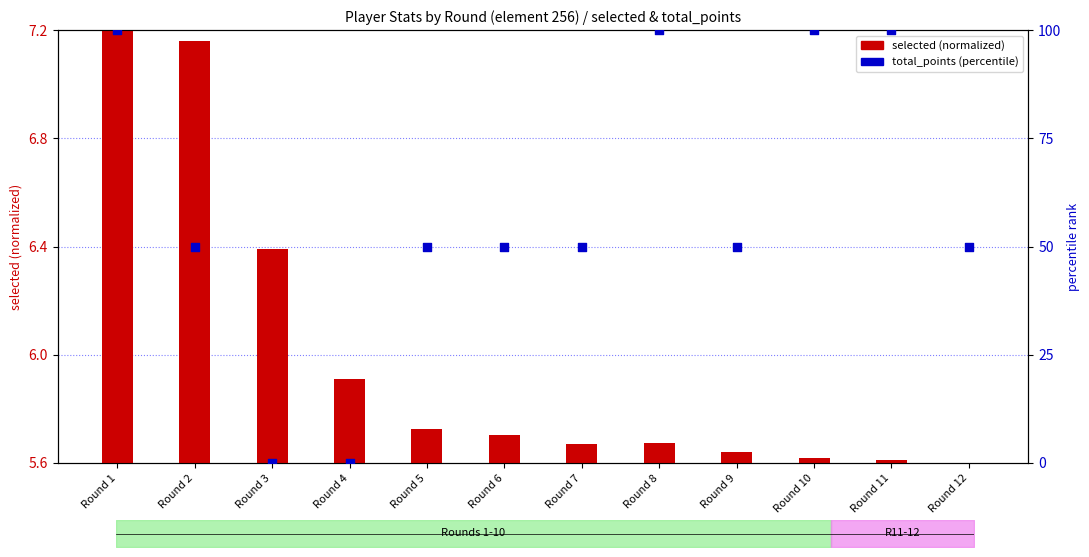

At which category is the sum across all series the highest?

Round 1